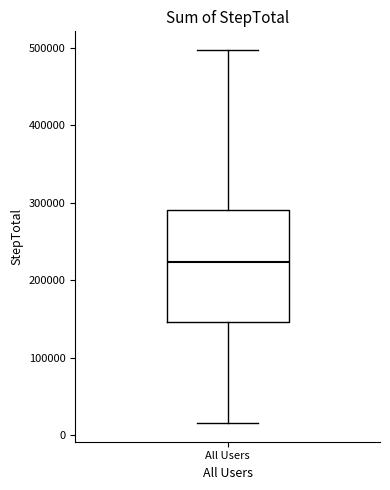

Transcribe this box plot: give where the median line is, the range the box spans, and where the two whiskers end, as read against the y-axis. The values are not printed on the chart, so give them approximately, as read against the axis.

median 220000, box 150000 to 290000, whiskers 20000 to 500000